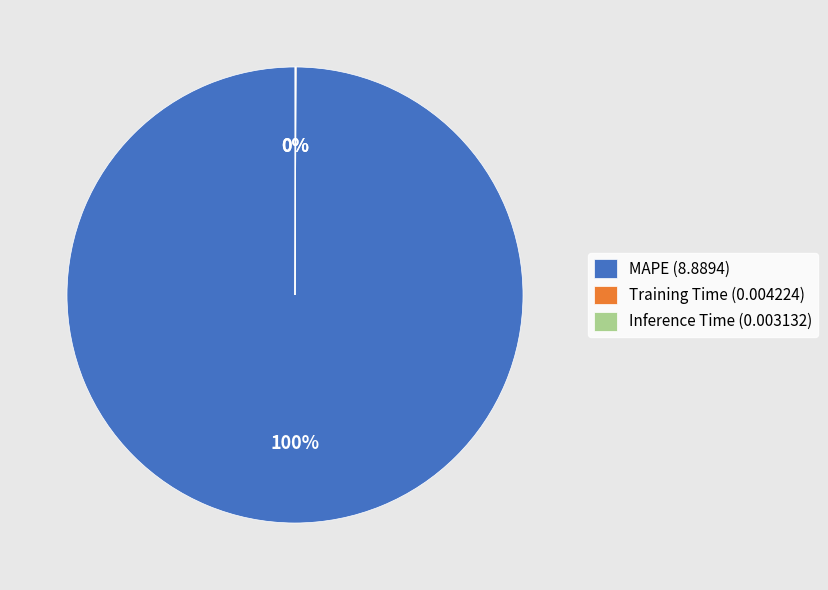

What is the majority slice?

MAPE